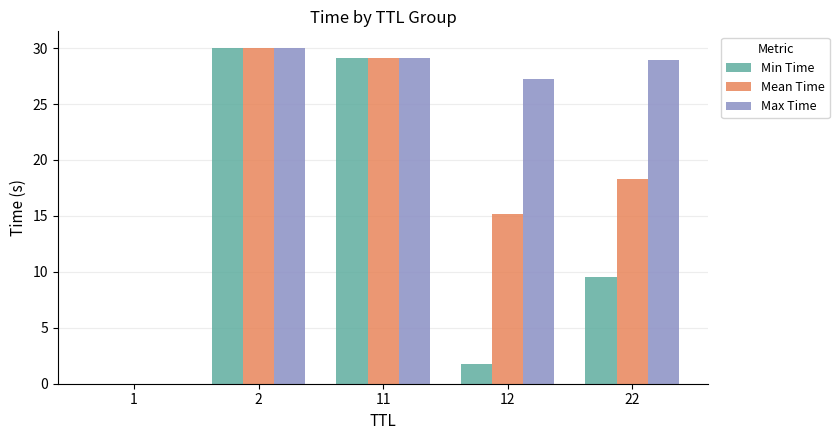

Read the Max Time value at 22.

28.9